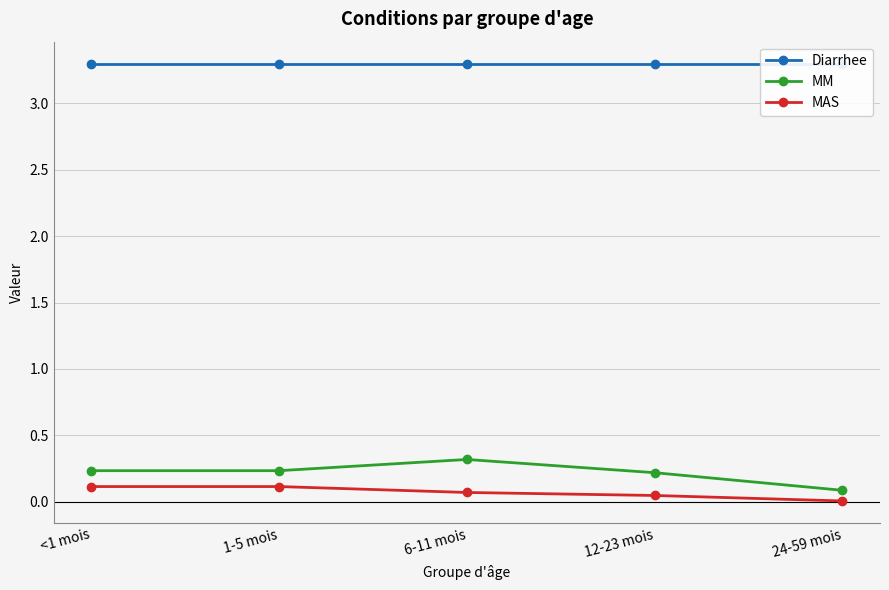

What position from the right is 6-11 mois?

3